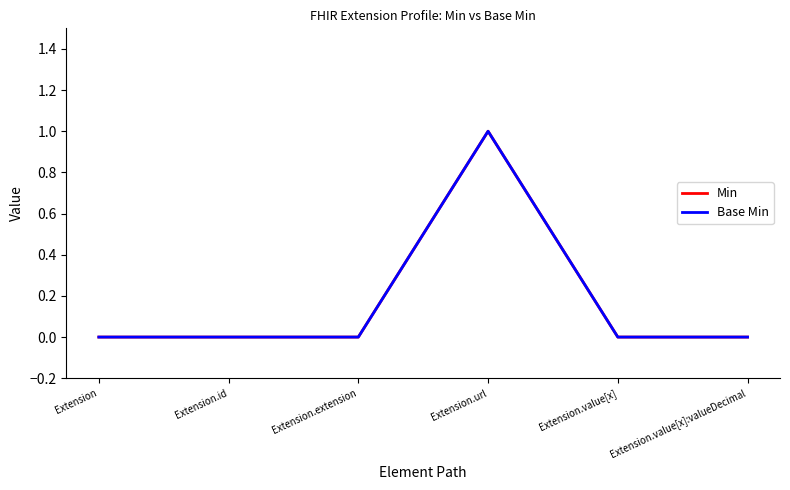

Does the chart display data point markers on the line(s)?

No